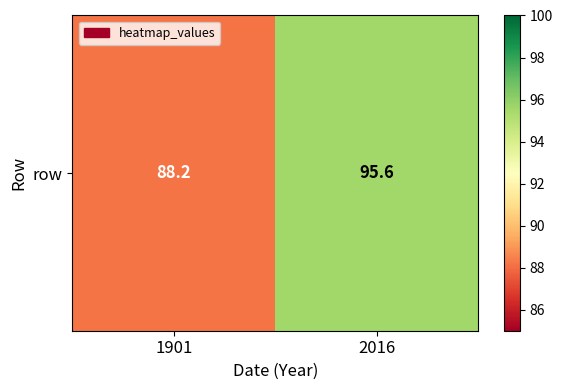

The value at 2016 is 161.9. True or false?

False